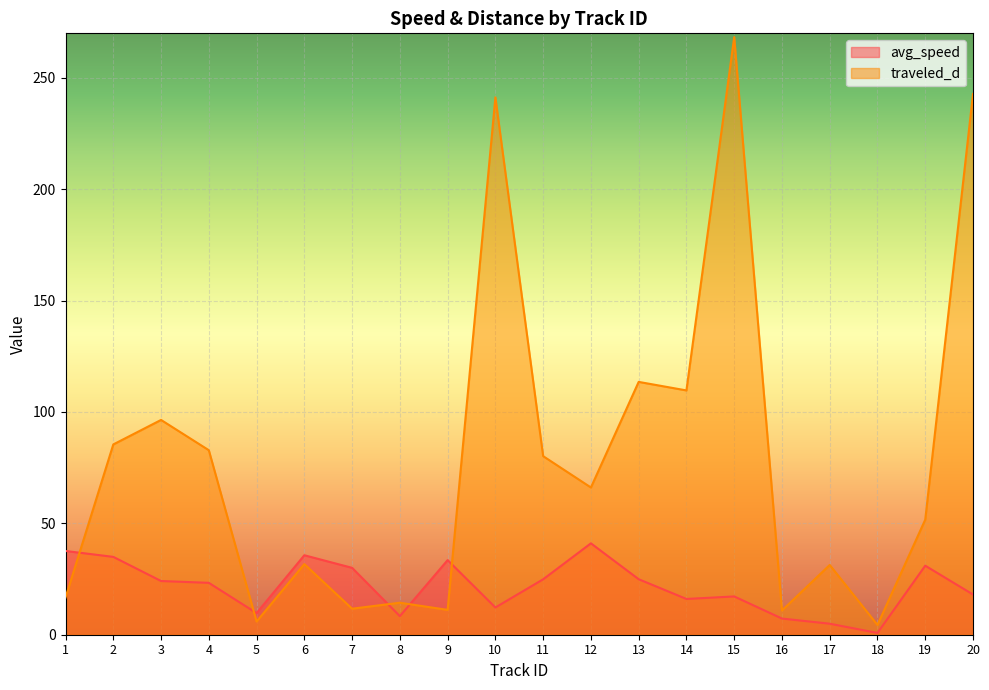

What is the difference between the maximum and minimum values in the traveled_d series?

263.9